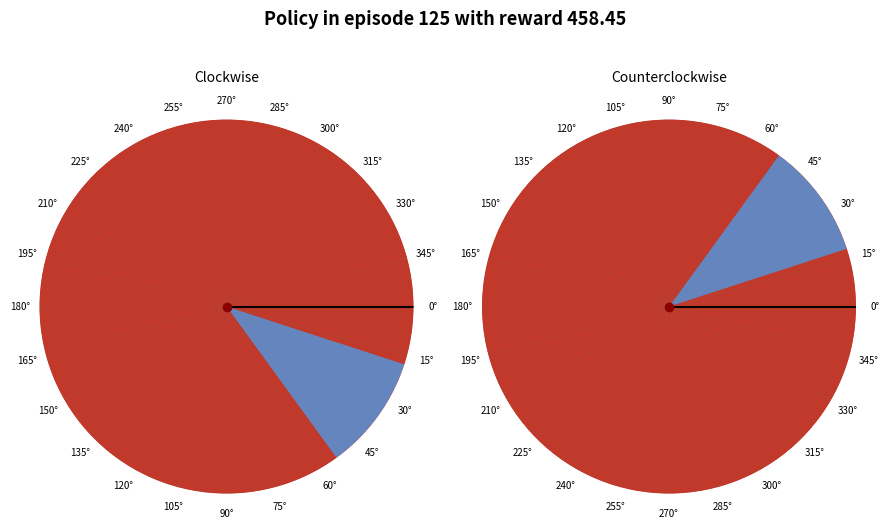

Is it true that Step 5 is 9% of the pie?

True